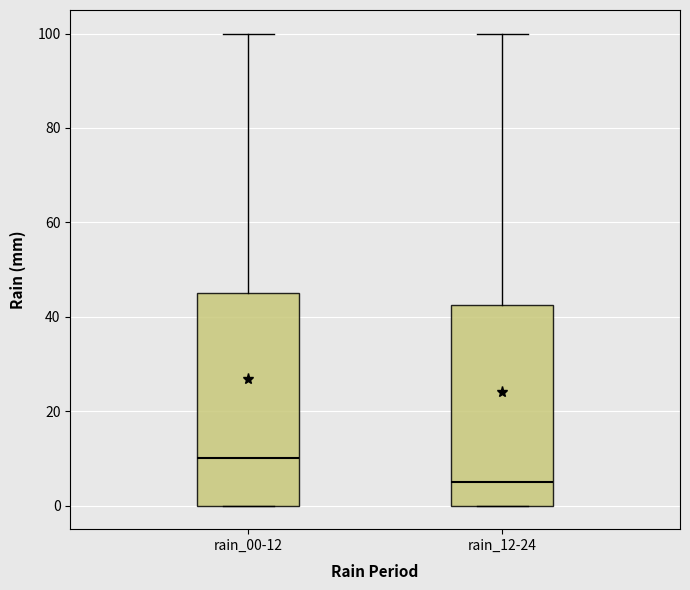

Which box is the tallest, from its lower edge to its upper edge?

rain_00-12